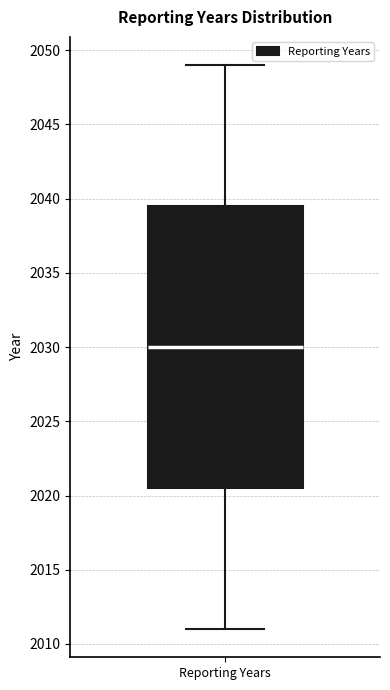

Transcribe this box plot: give where the median line is, the range the box spans, and where the two whiskers end, as read against the y-axis. The values are not printed on the chart, so give them approximately, as read against the axis.

median 2030.0, box 2020.5 to 2039.5, whiskers 2011.0 to 2049.0